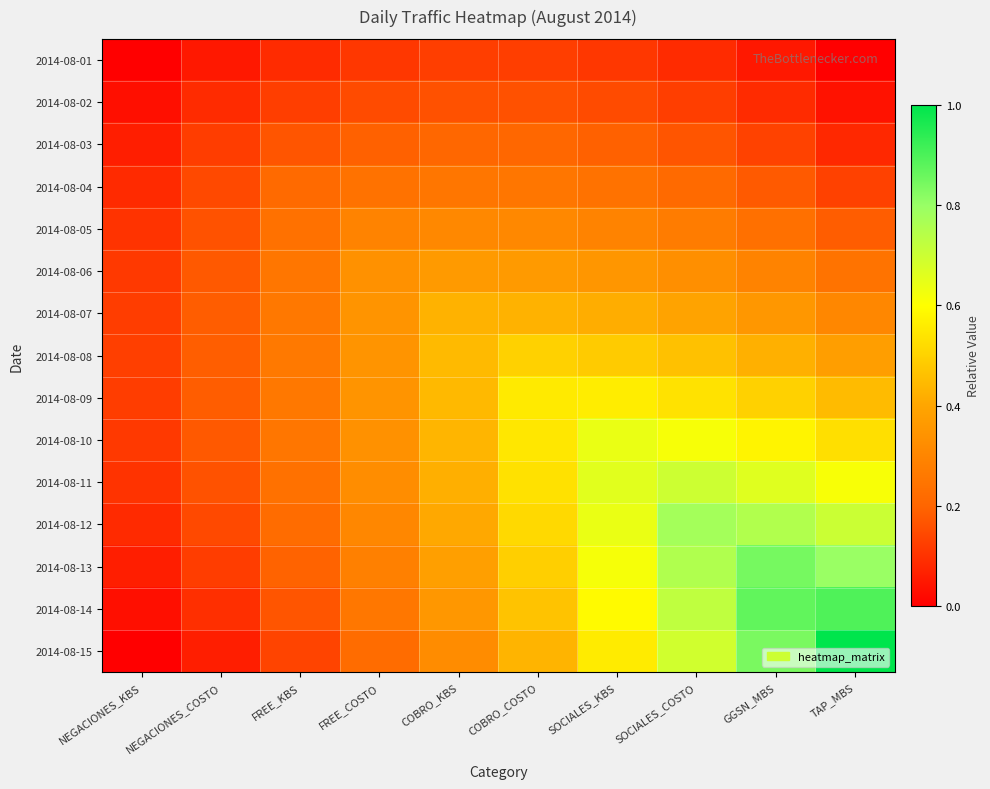

What is the total value across all series at COBRO_KBS?

5.1